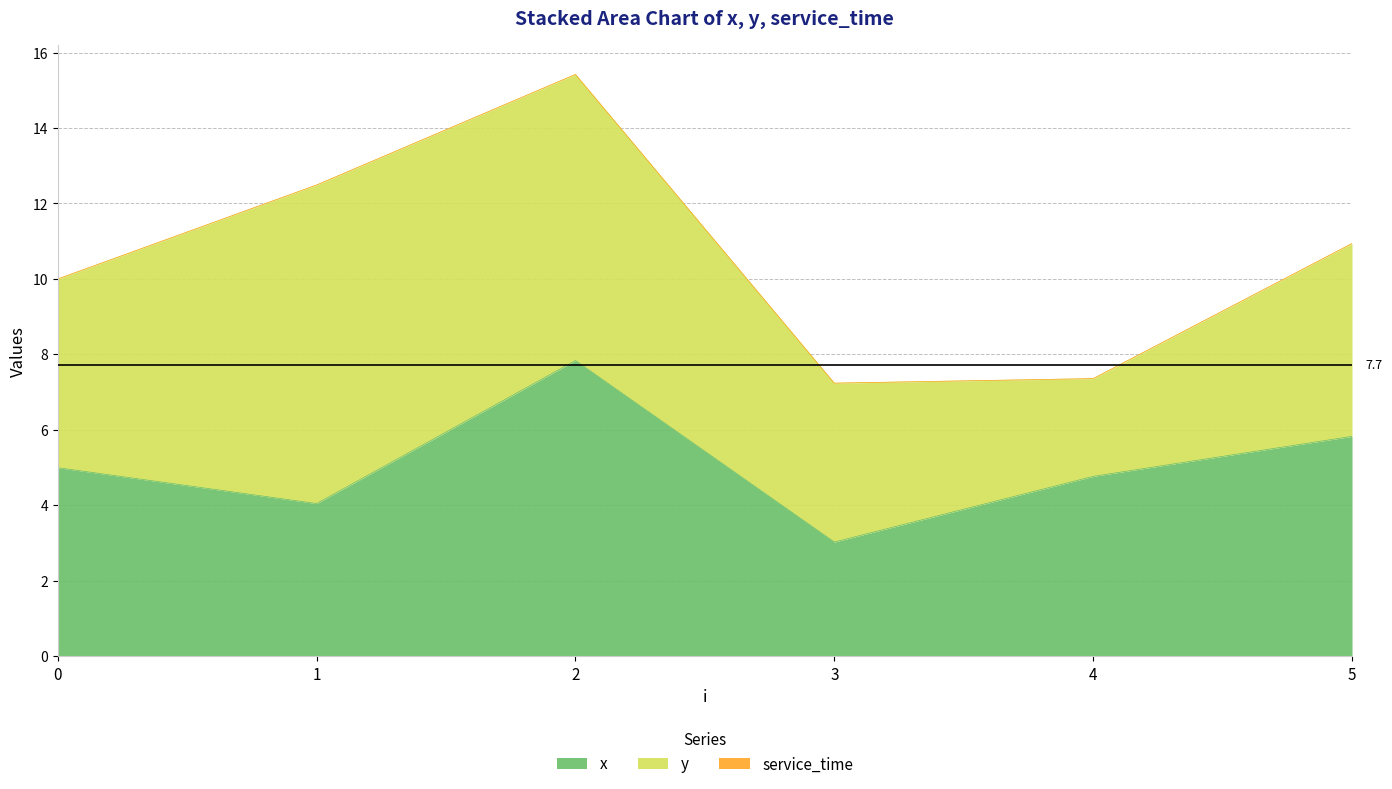

At which category is the sum across all series the highest?

2